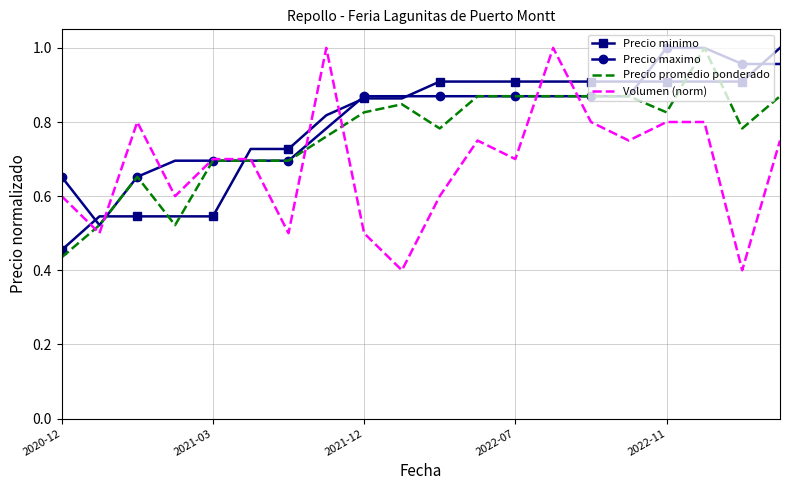

What are all the series names shown in the legend?

Precio minimo, Precio maximo, Precio promedio ponderado, Volumen (norm)